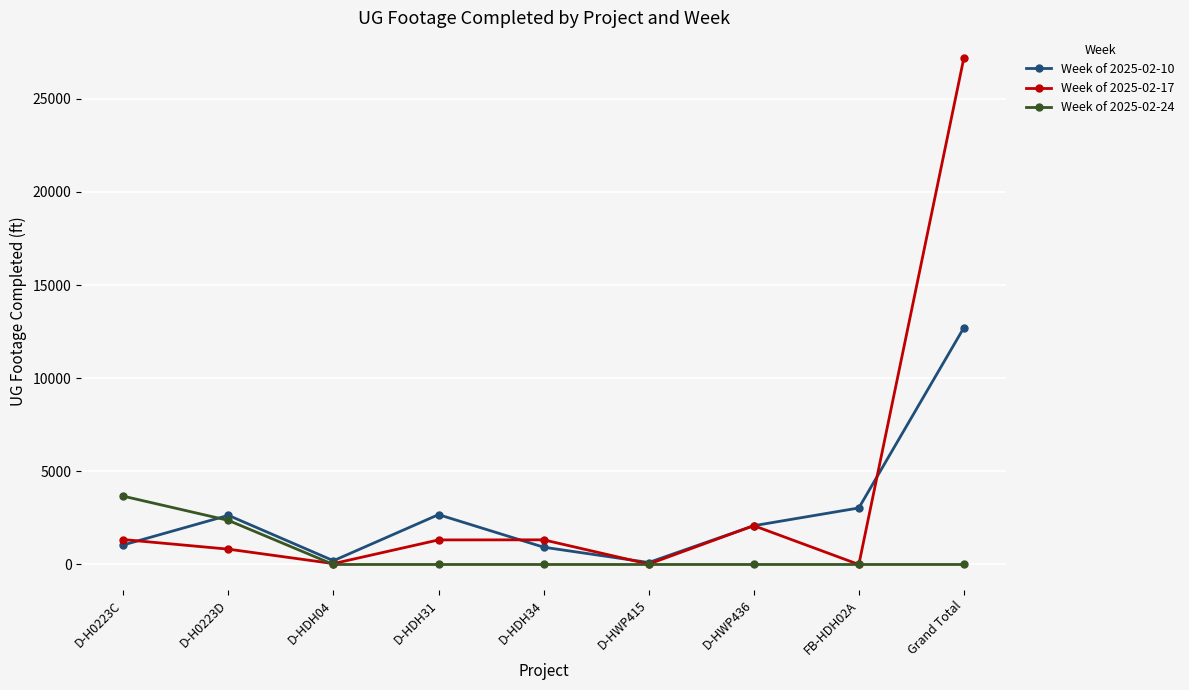

Is it true that Week of 2025-02-24 equals -2012 at Grand Total?

False